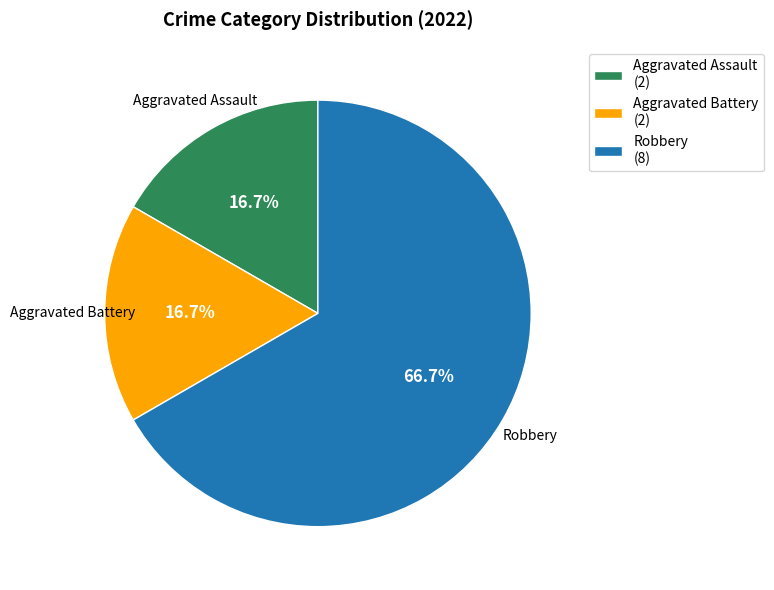

To the nearest percent, what is the average slice percentage?

33%